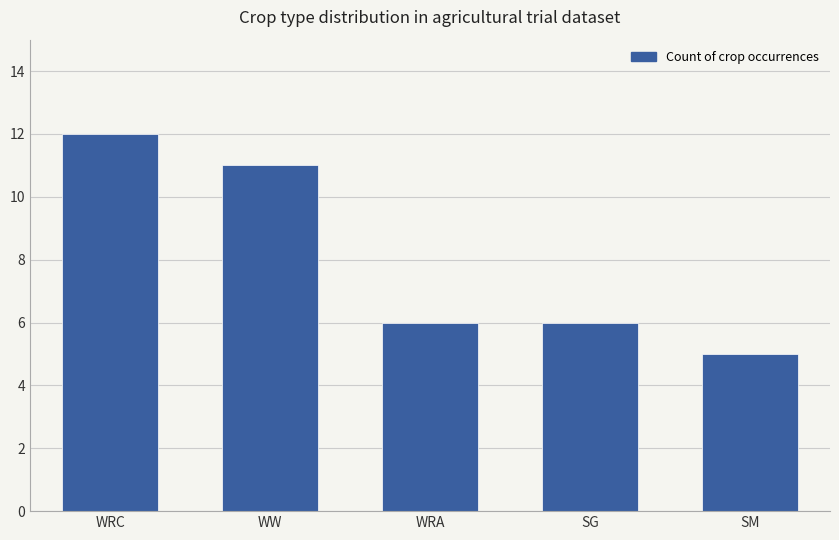

Reading left to right, extract all data points from this chart.

12	11	6	6	5